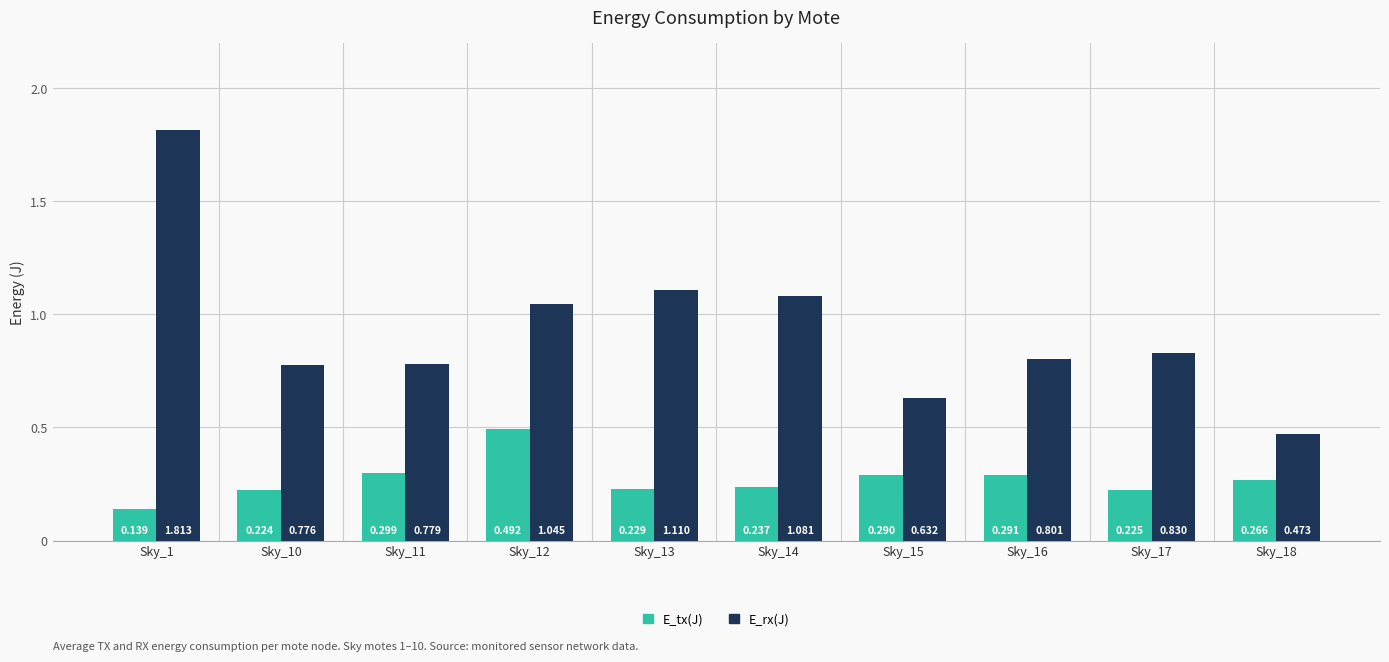

True or false: E_rx(J) has a value of 0.2 at Sky_10.

False